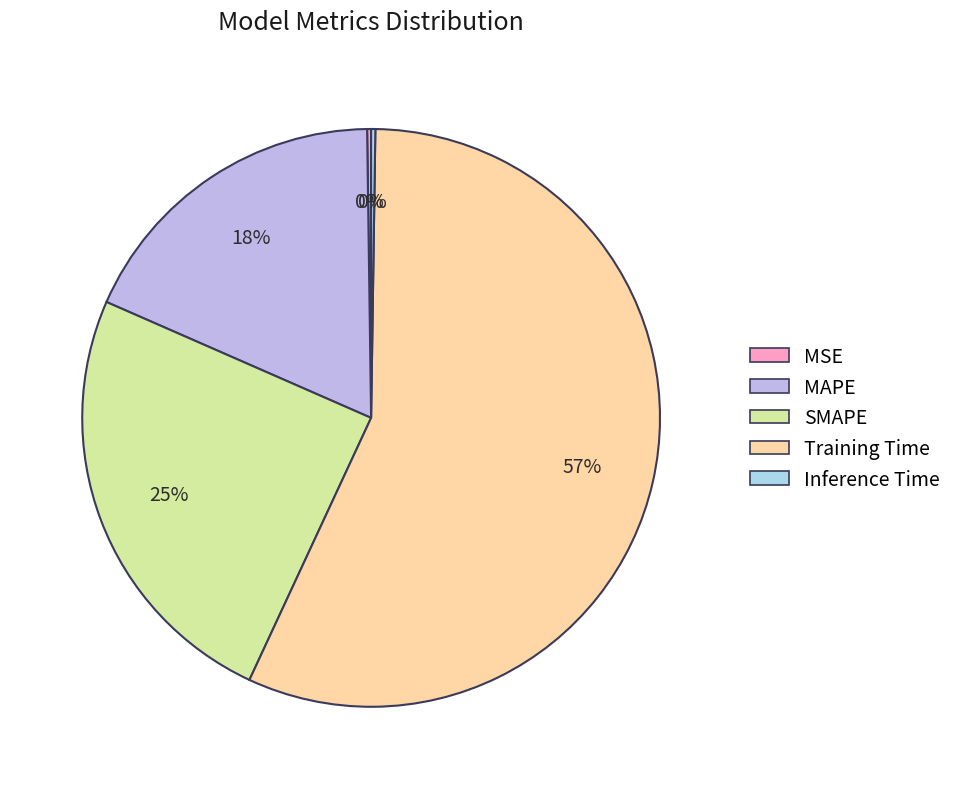

True or false: SMAPE accounts for 39% of the total.

False